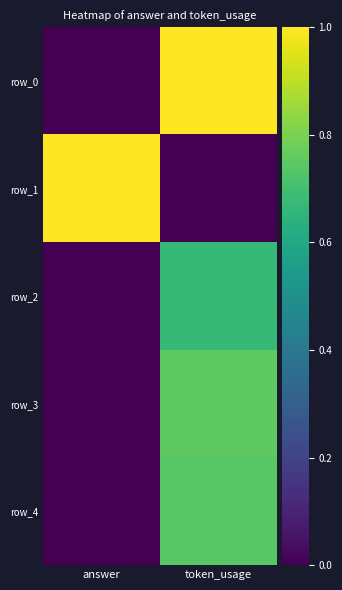

Rank the categories by row_3 value from lowest to highest.

answer, token_usage